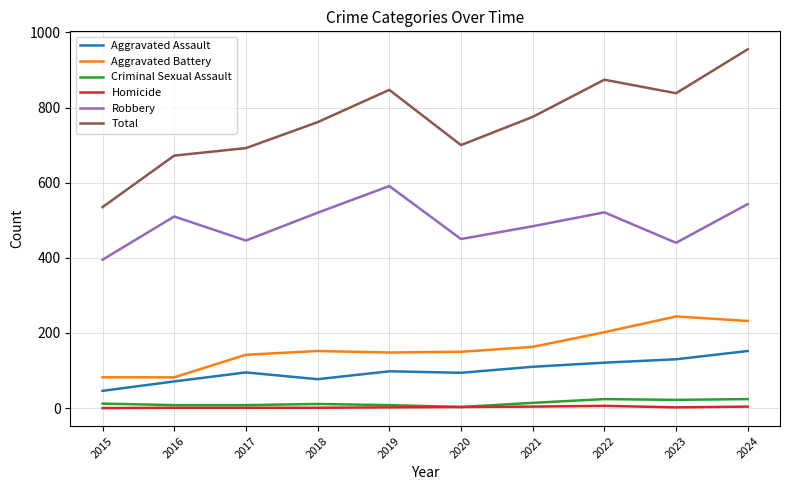

What is the difference between the maximum and second lowest values in the Robbery series?

151